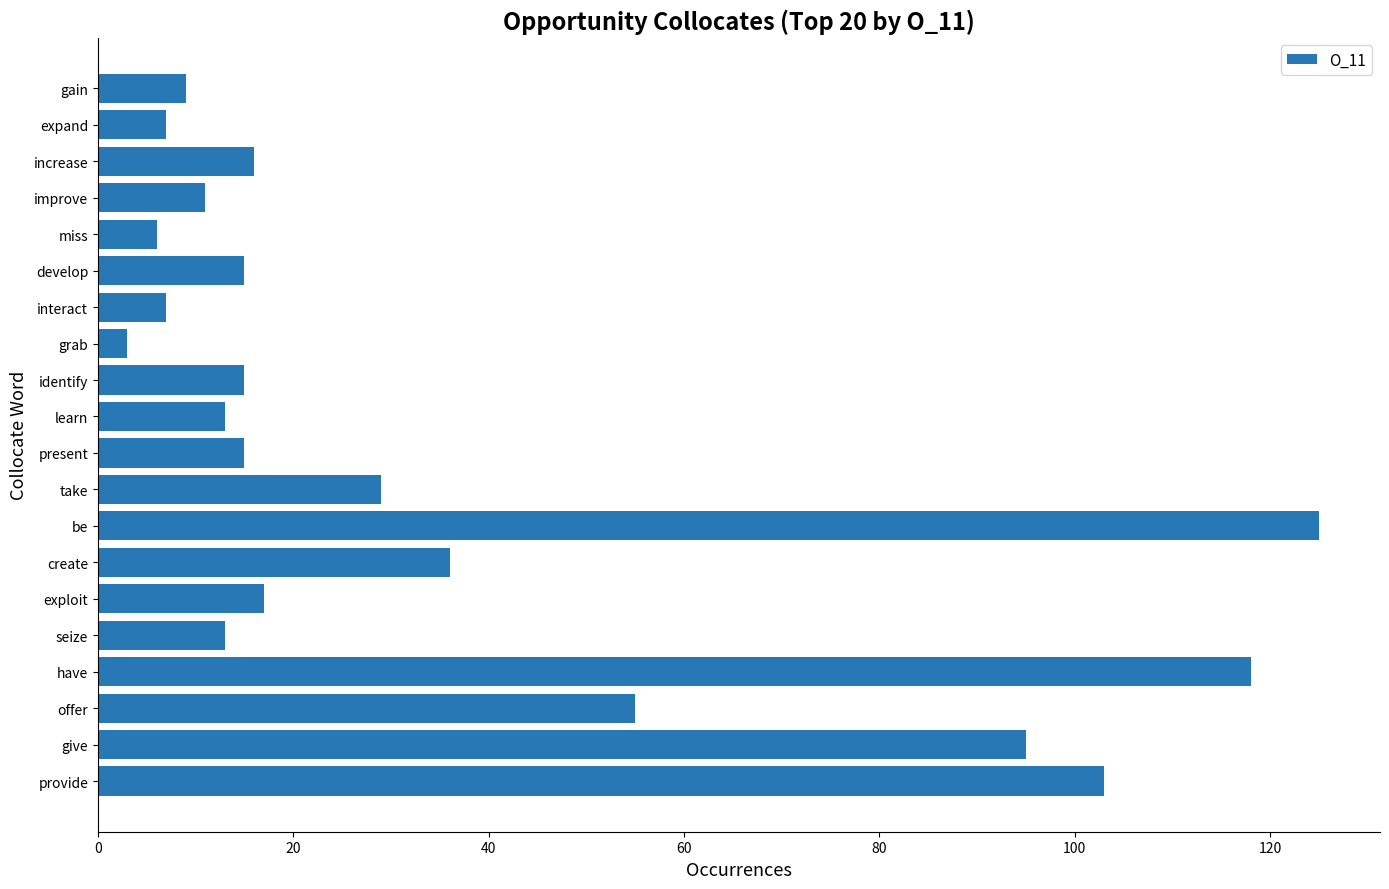

The value at create is 36. True or false?

True